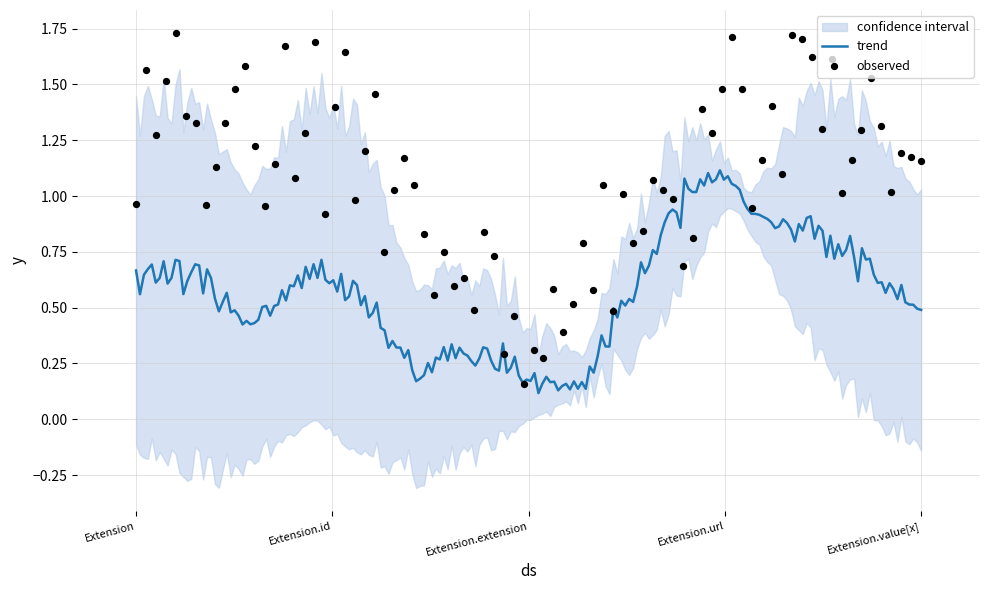

At which category is the sum across all series the highest?

Extension.url